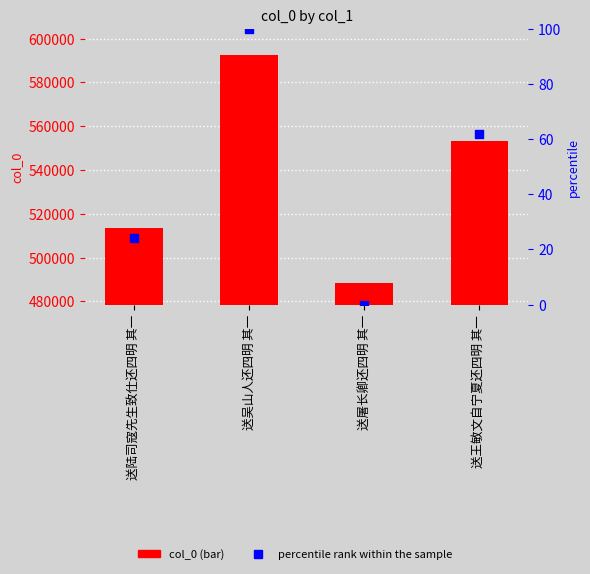

Is the value of col_0 at 送陆司寇先生致仕还四明 其一 greater than the value of percentile rank within the sample at 送屠长卿还四明 其一?

Yes